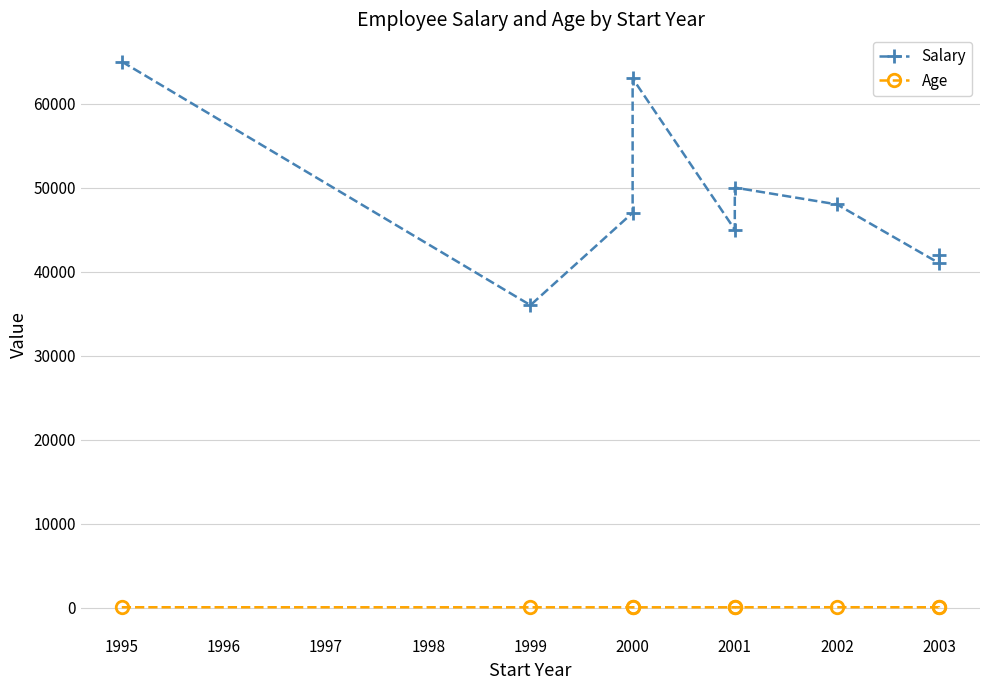

What is the maximum value for Age?

38